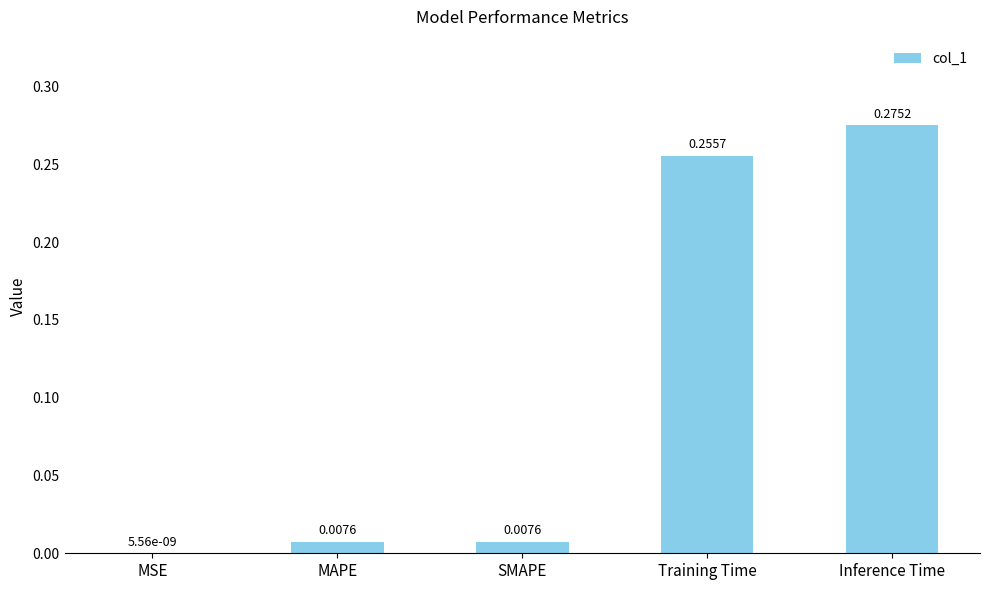

What is the sum of all values?

0.5